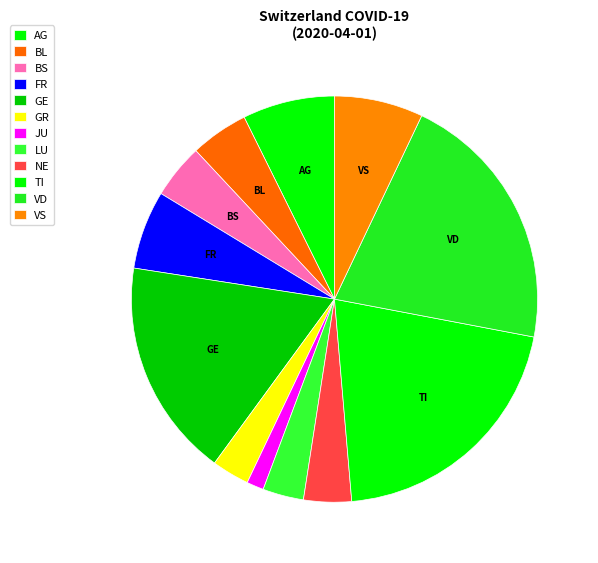

How many segments does this pie chart have?

12